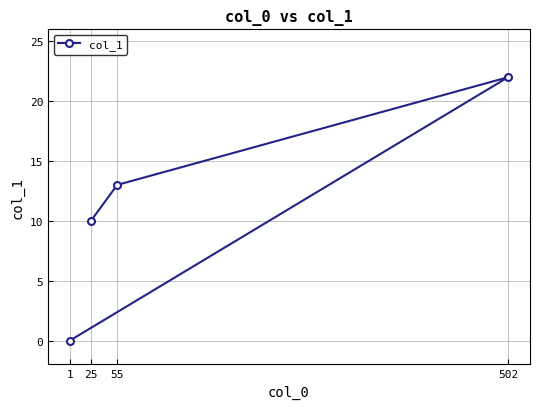

The chart shows a value of 13 at 55. True or false?

True